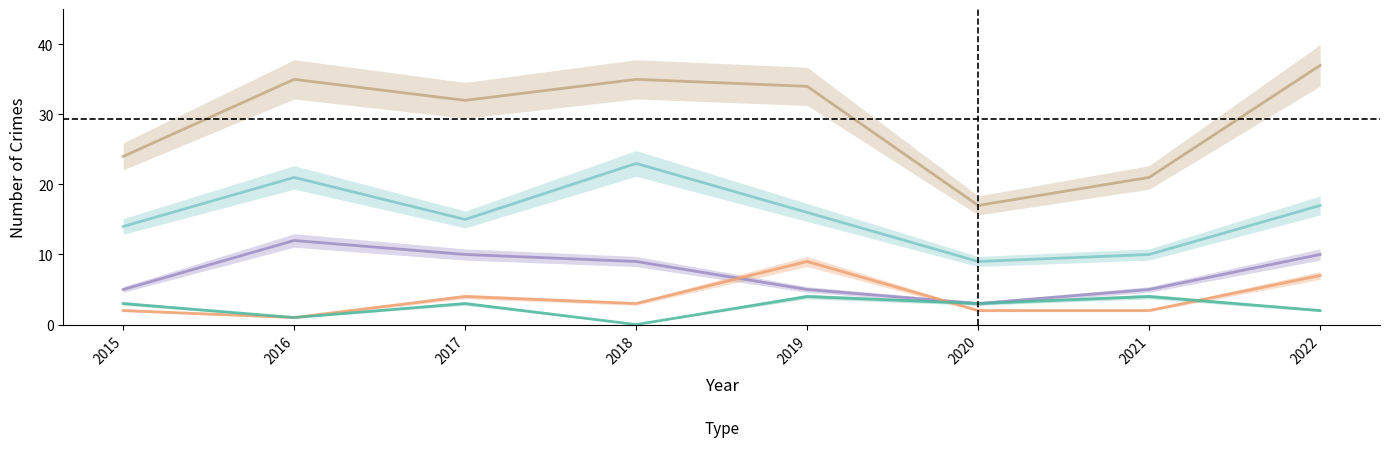

At which category is the sum across all series the highest?

2022